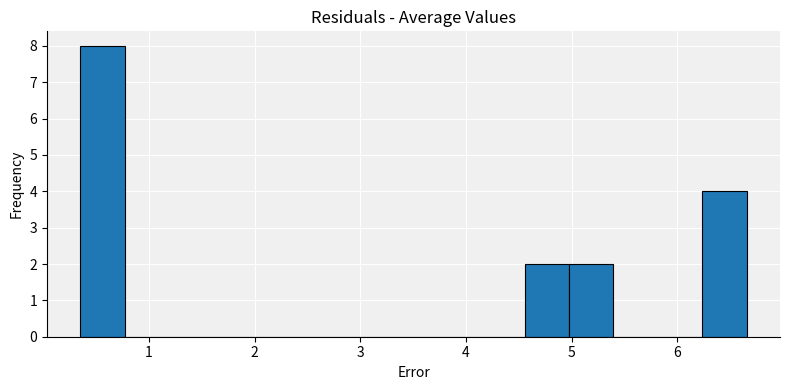

Reading left to right, transcribe this chart: for each bar, give the range it covers on the x-axis and its height. Neither the bar edges nor the heights are printed on the chart, so give them approximately, as read against the axes.

0.4 to 0.8: 8
0.8 to 1.2: 0
1.2 to 1.6: 0
1.6 to 2.0: 0
2.0 to 2.5: 0
2.5 to 2.9: 0
2.9 to 3.3: 0
3.3 to 3.7: 0
3.7 to 4.1: 0
4.1 to 4.6: 0
4.6 to 5.0: 2
5.0 to 5.4: 2
5.4 to 5.8: 0
5.8 to 6.2: 0
6.2 to 6.7: 4